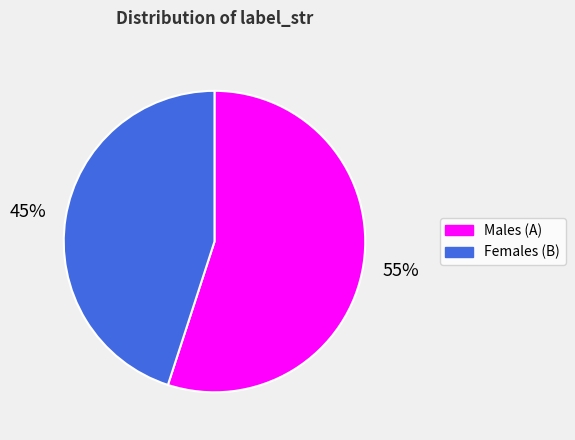

Is there any slice that represents more than half of the pie?

Yes